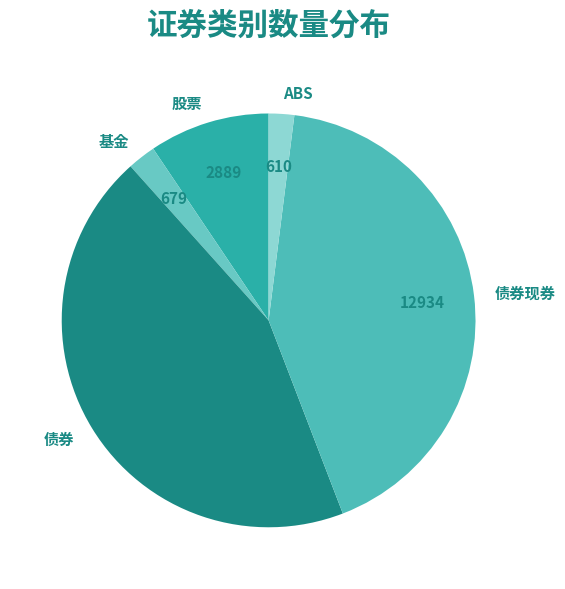

Which has a higher value, ABS or 债券现券?

债券现券